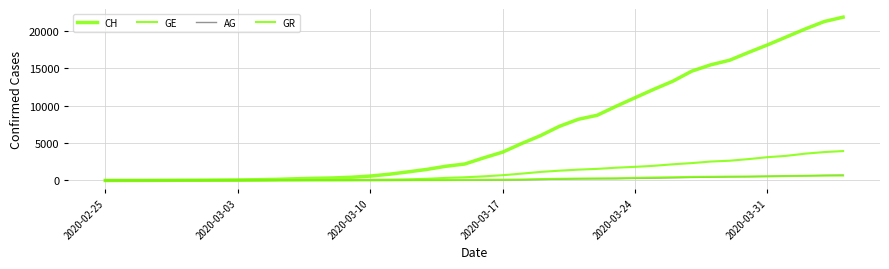

What is the difference between the maximum and second lowest values in the CH series?

21807